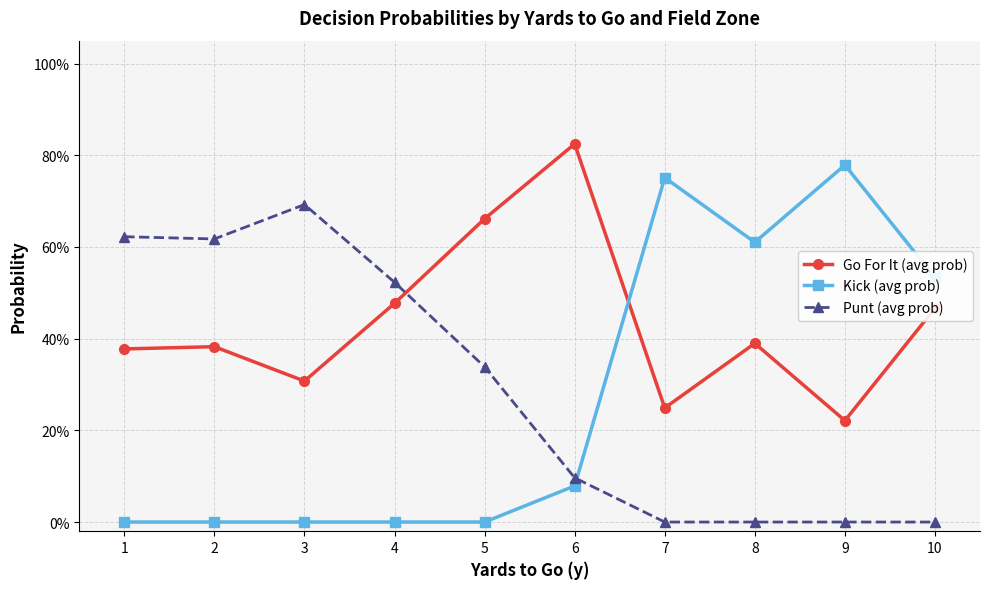

Does the chart have visible grid lines?

Yes